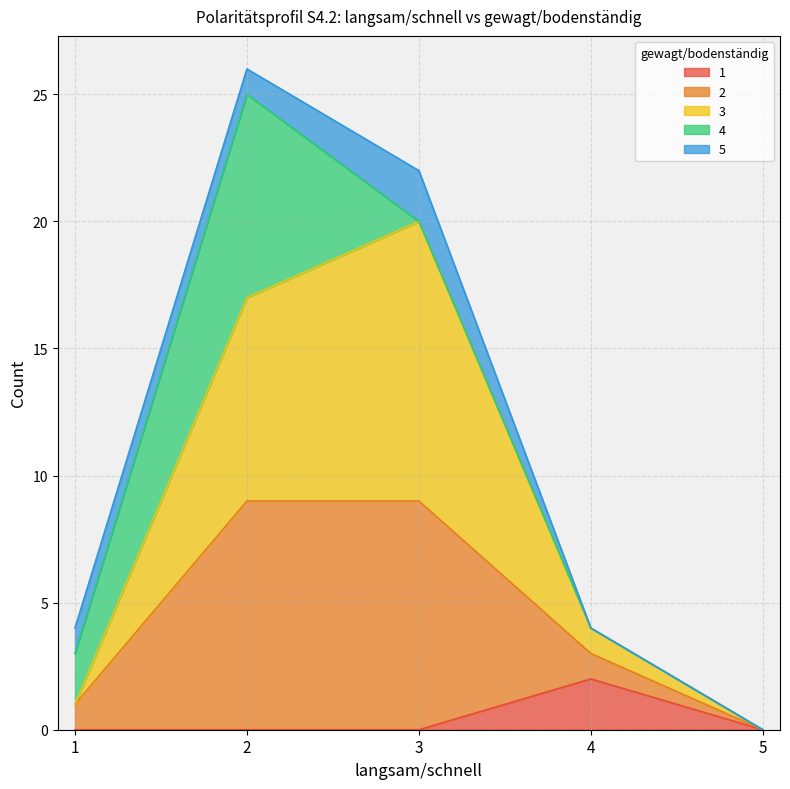

What is the total value across all series at 3?

22